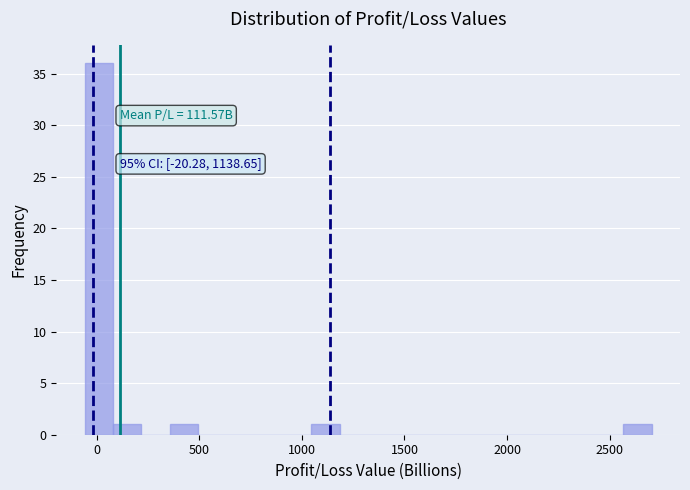

Around what value on the x-axis is the tallest bar? Give the approximate position of its centre, as read against the axis.

0